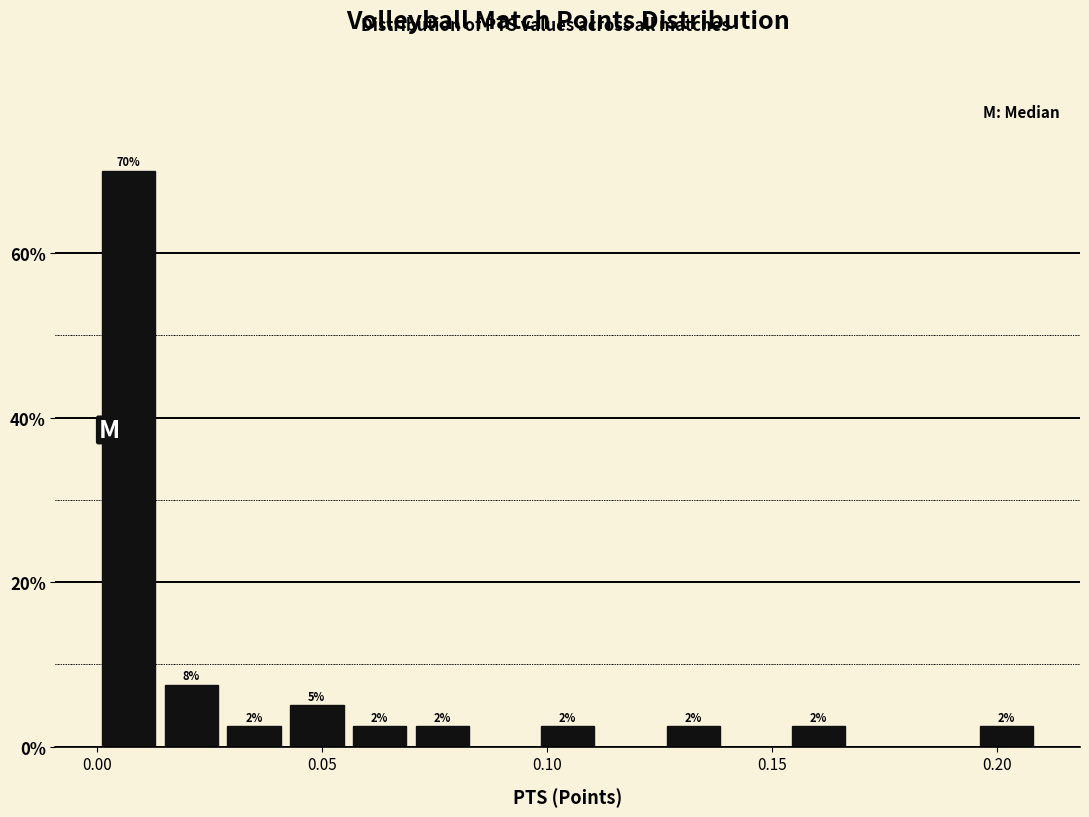

Around what value on the x-axis is the tallest bar? Give the approximate position of its centre, as read against the axis.

0.005